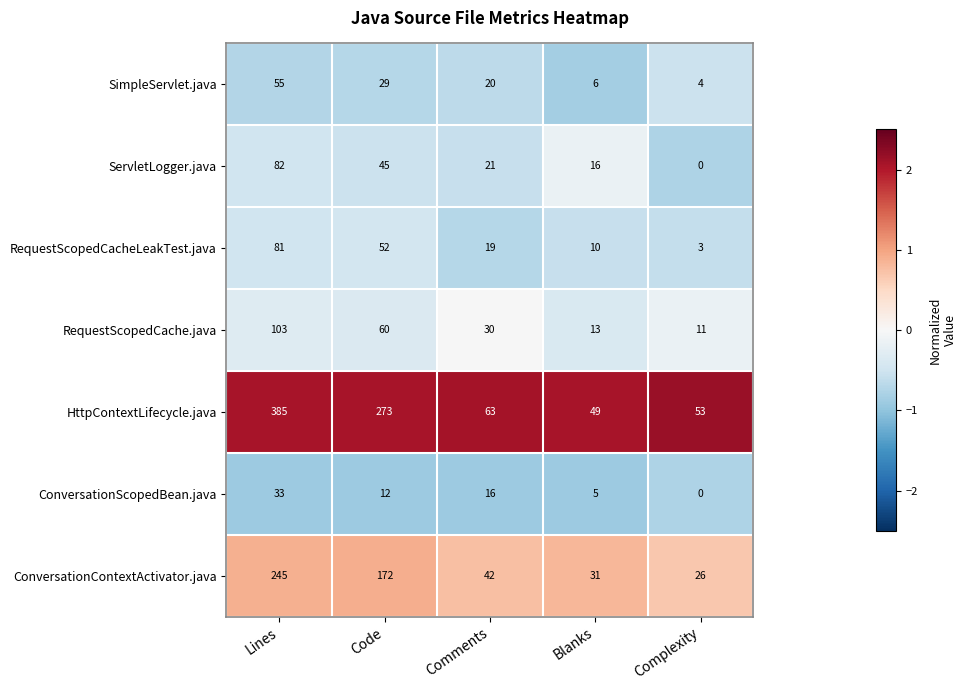

True or false: RequestScopedCacheLeakTest.java has a value of 26 at Comments.

False